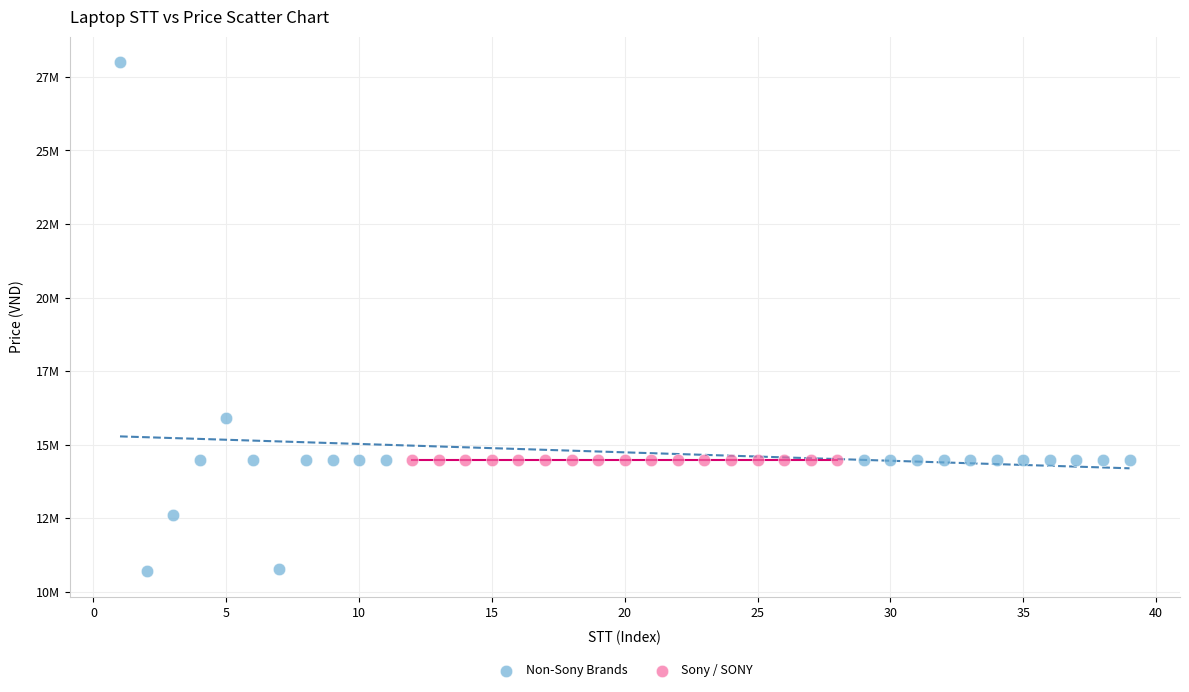

What are all the series names shown in the legend?

Non-Sony Brands, Sony / SONY